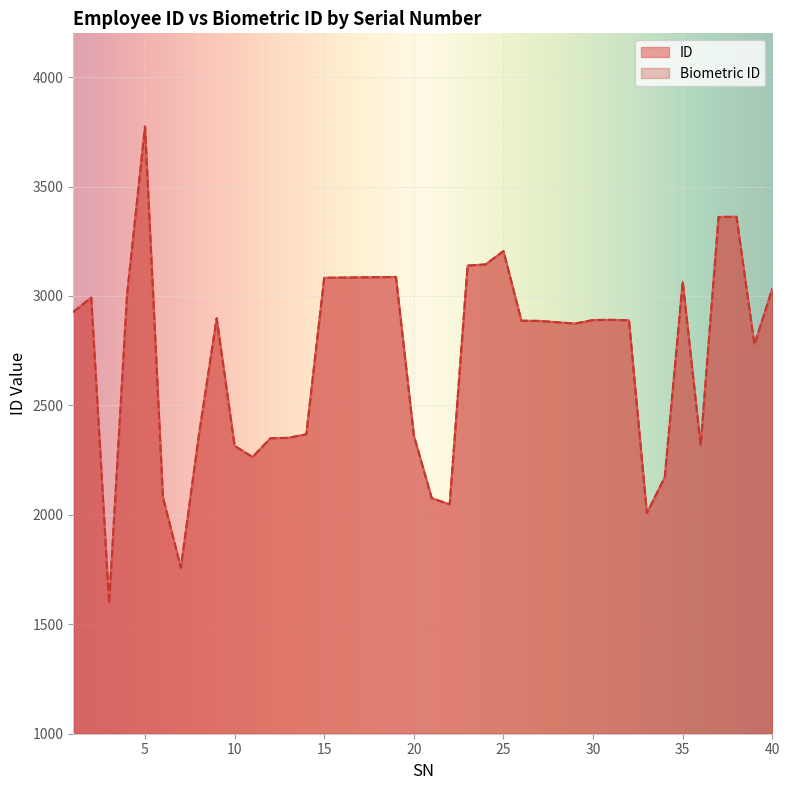

What is the difference between the second highest and minimum values in the Biometric ID series?

1767